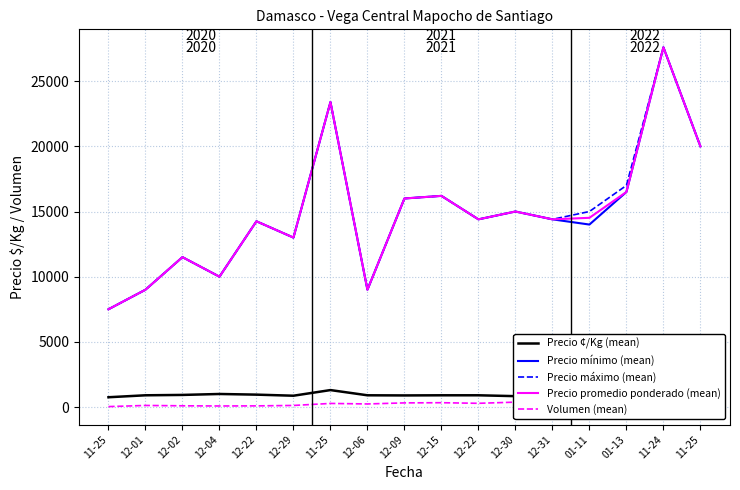

Where does the Precio mínimo (mean) series first go above 14400?

11-25